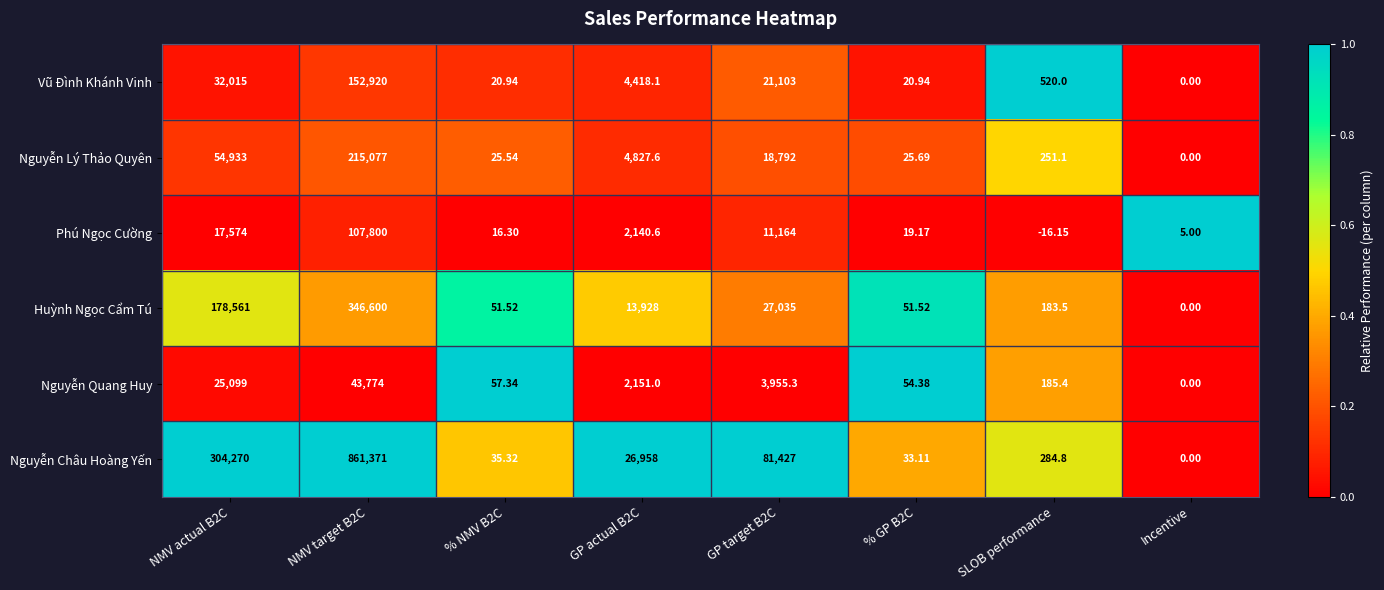

Count the number of data series in this chart.

6